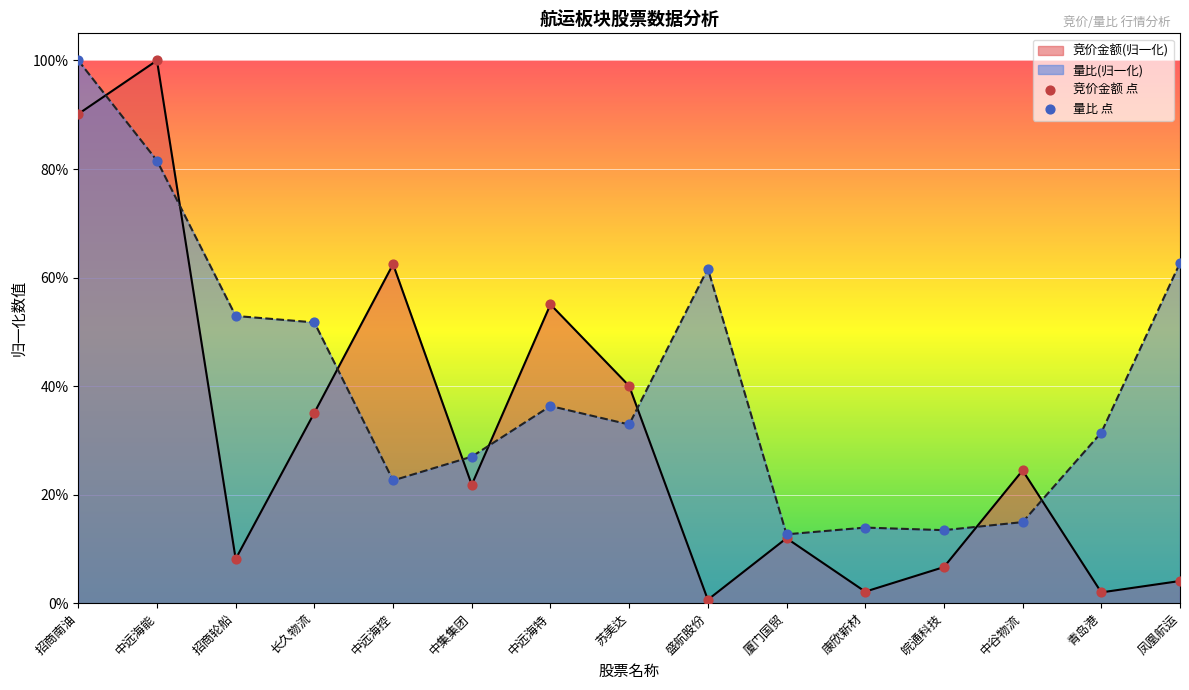

Which series has the widest spread of Y values?

竞价金额 点